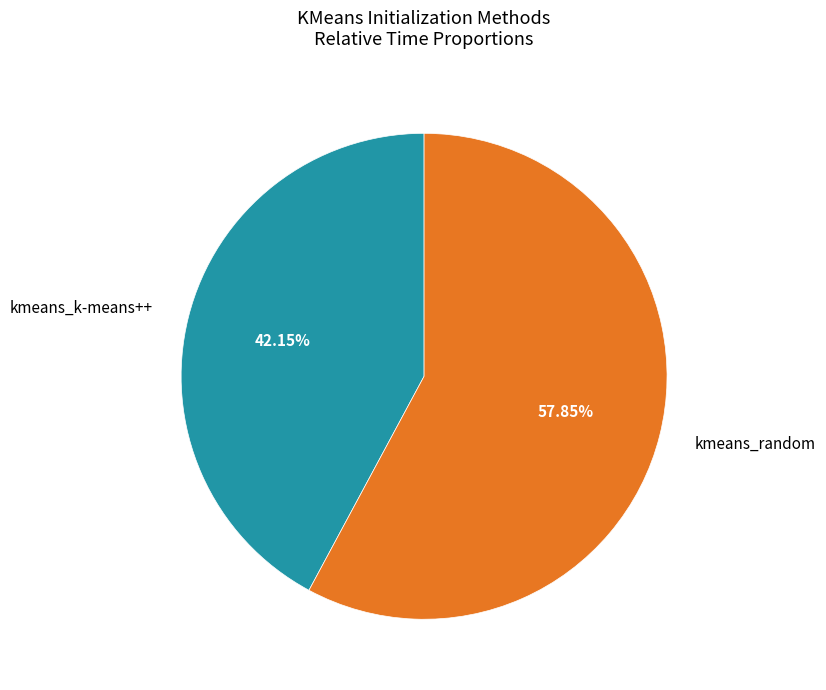

Is it true that kmeans_random is 58% of the pie?

True